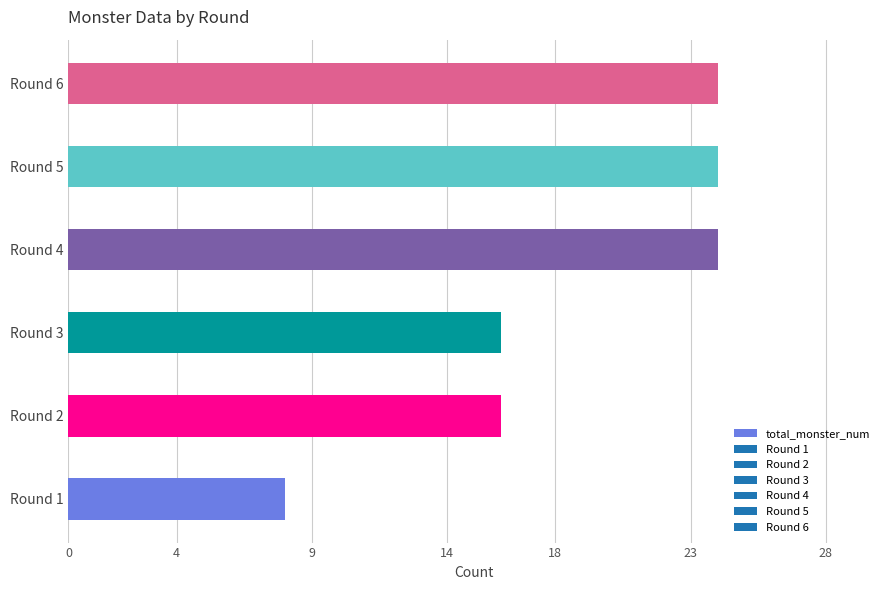

What is the change in value from Round 1 to Round 5?

+16